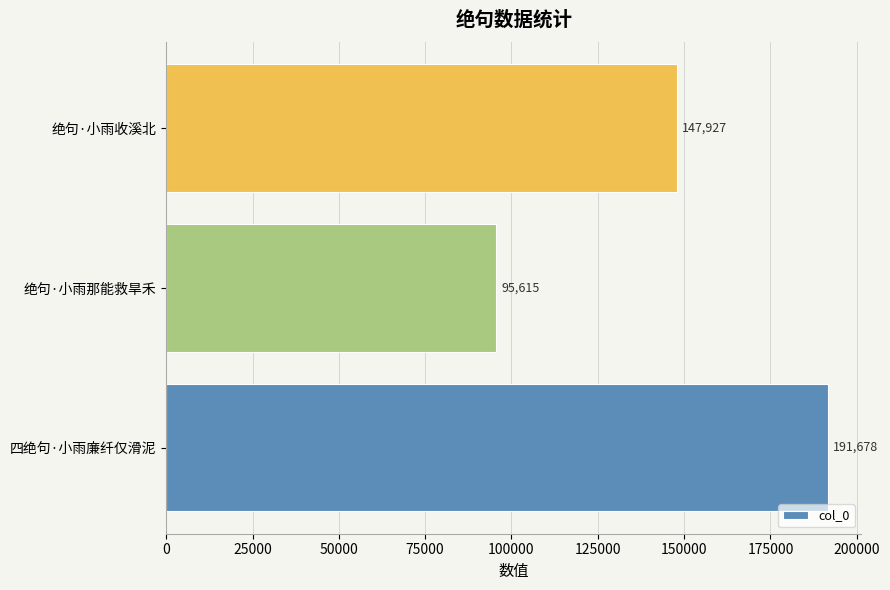

What is the sum of all values?

435220